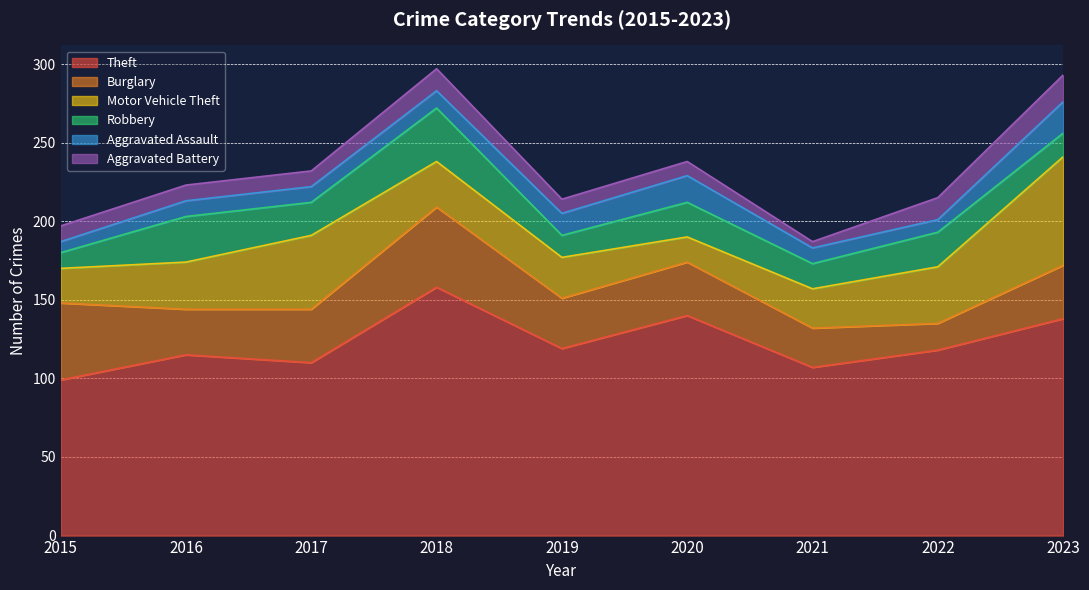

Between 2023 and 2021, which is larger?

2023